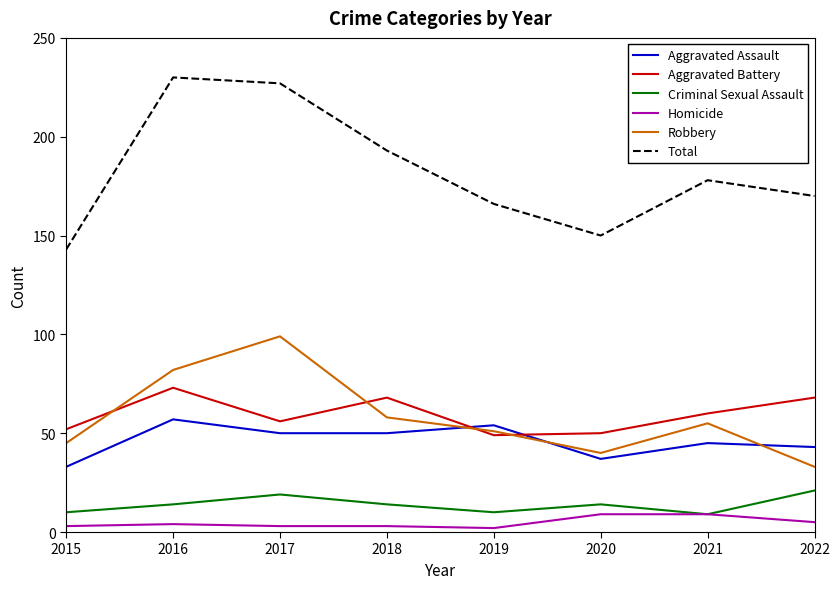

What is the minimum value for Criminal Sexual Assault?

9